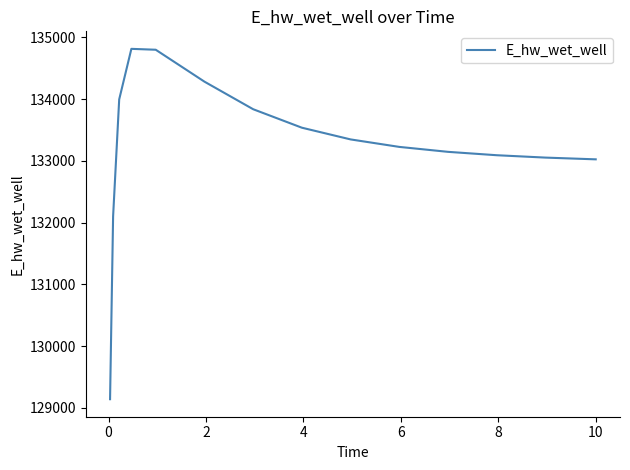

What is the difference between the maximum and minimum values?

5675.6